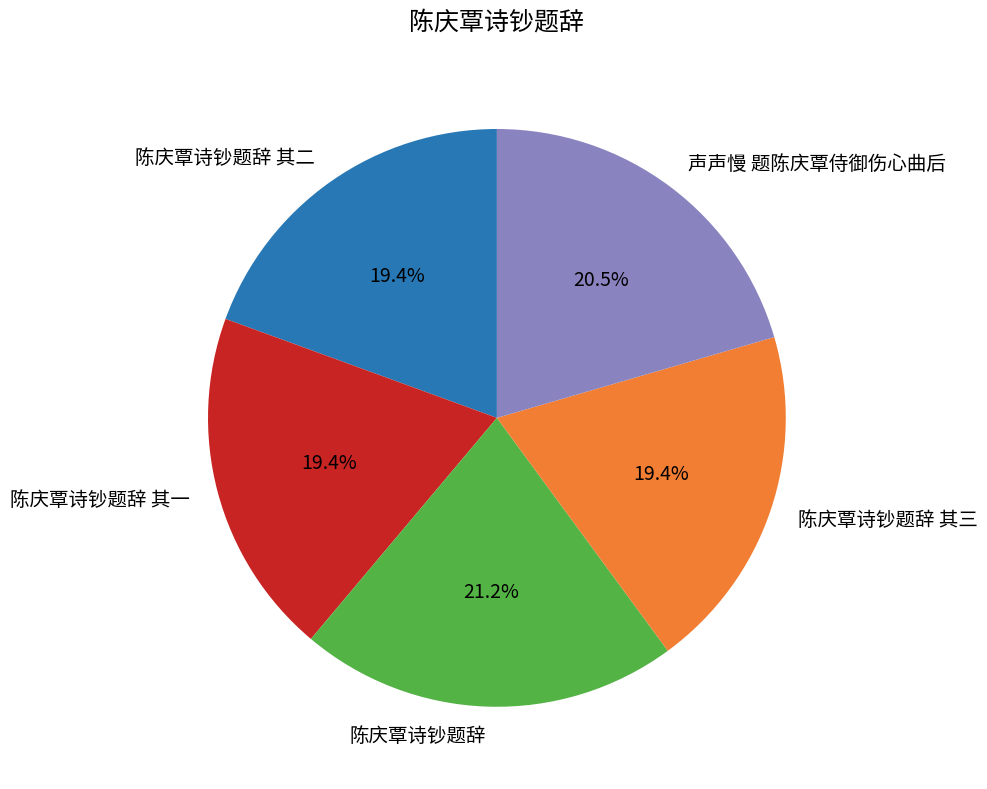

To the nearest percent, what is the average slice percentage?

20%